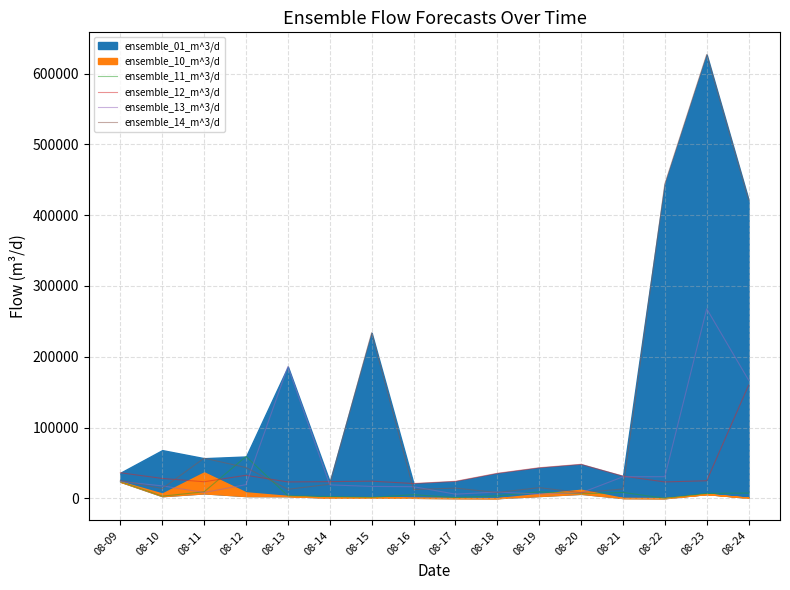

What is the approximate value of ensemble_13_m^3/d at 08-10?

17783.0